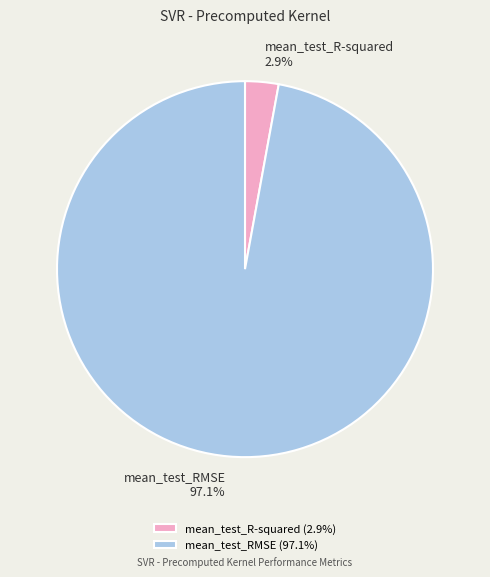

What is the largest slice in the pie chart?

mean_test_RMSE